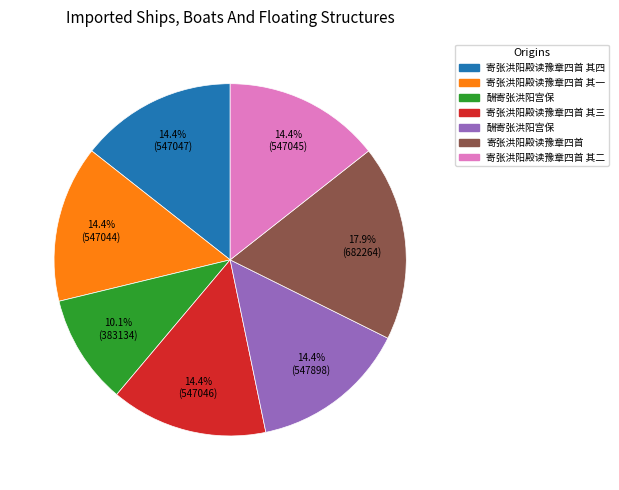

Count the number of slices in the pie.

7